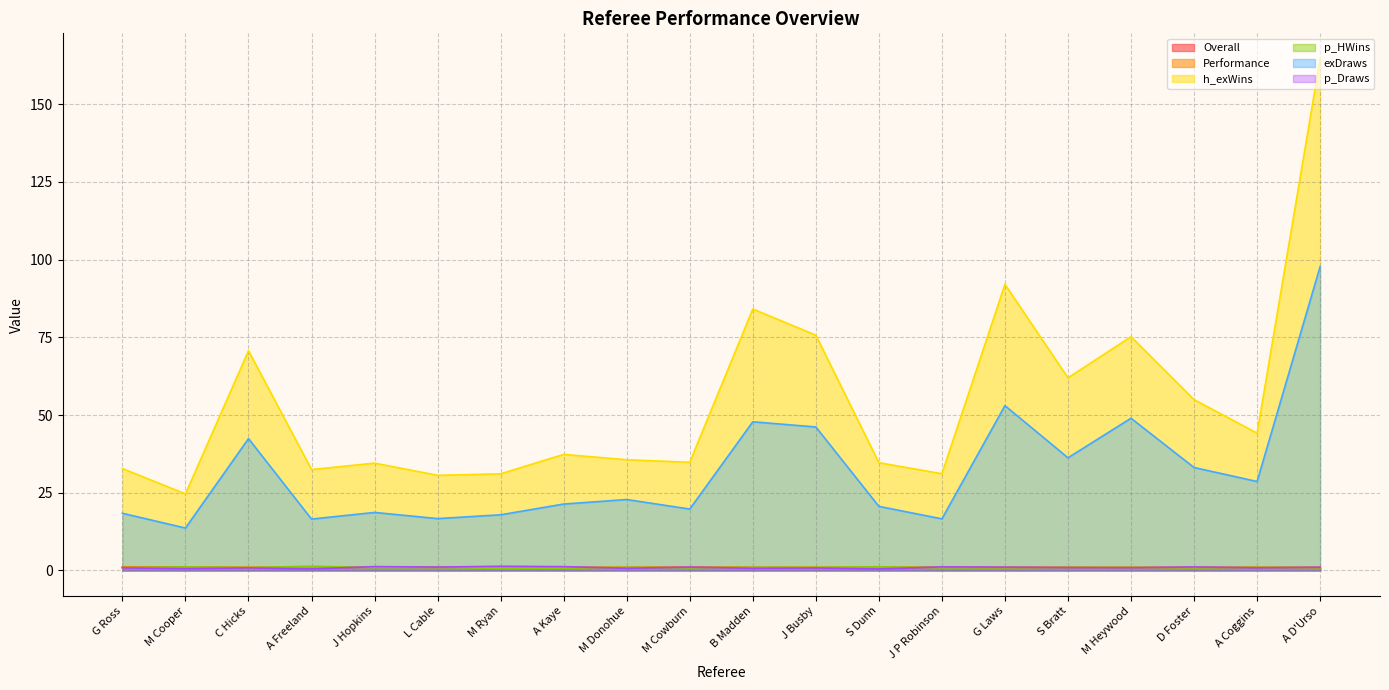

At which category is the sum across all series the highest?

A D'Urso